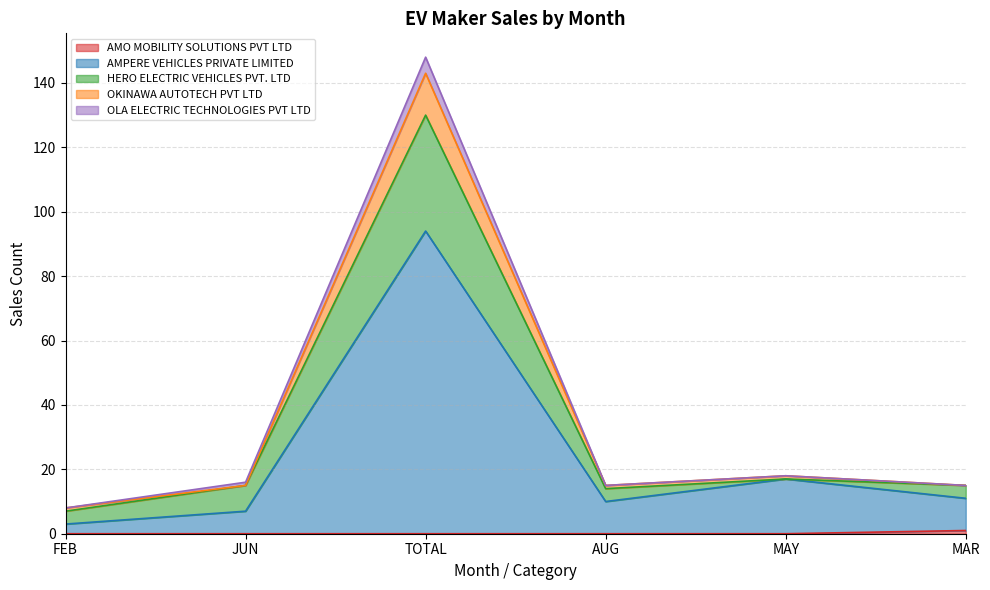

At which category is the sum across all series the highest?

TOTAL